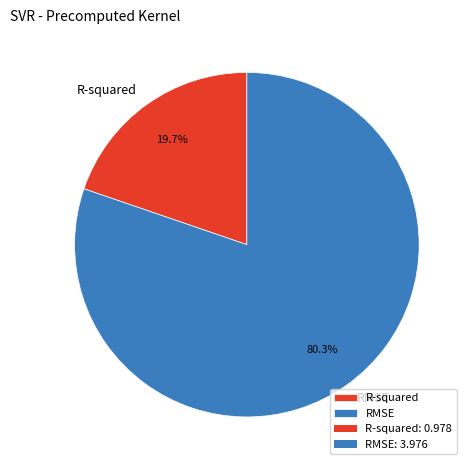

Rank the categories by value from lowest to highest.

R-squared, RMSE